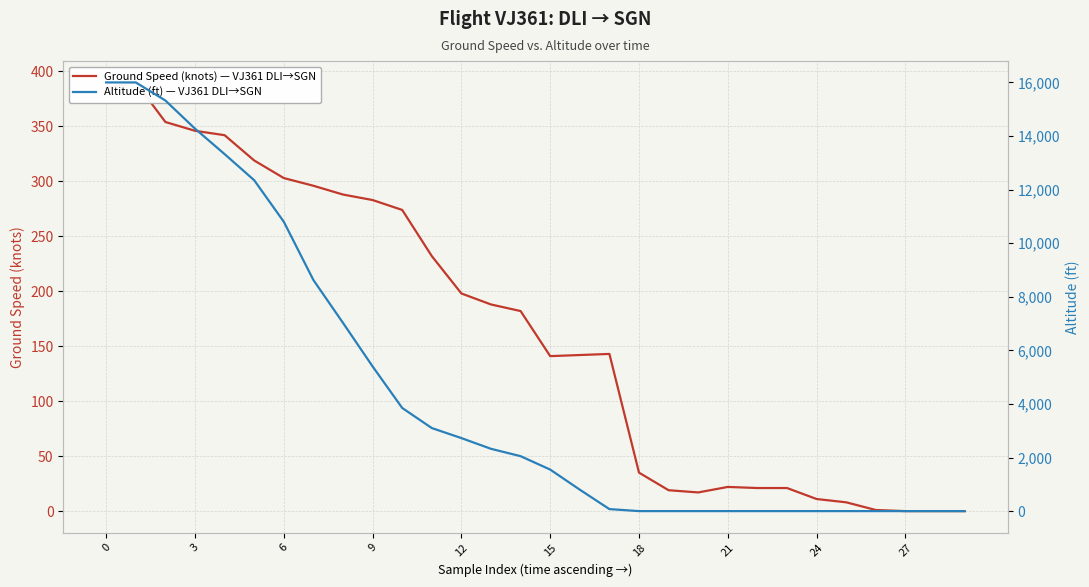

Rank the series by their average value, from lowest to highest.

Ground Speed (knots) — VJ361 DLI→SGN, Altitude (ft) — VJ361 DLI→SGN